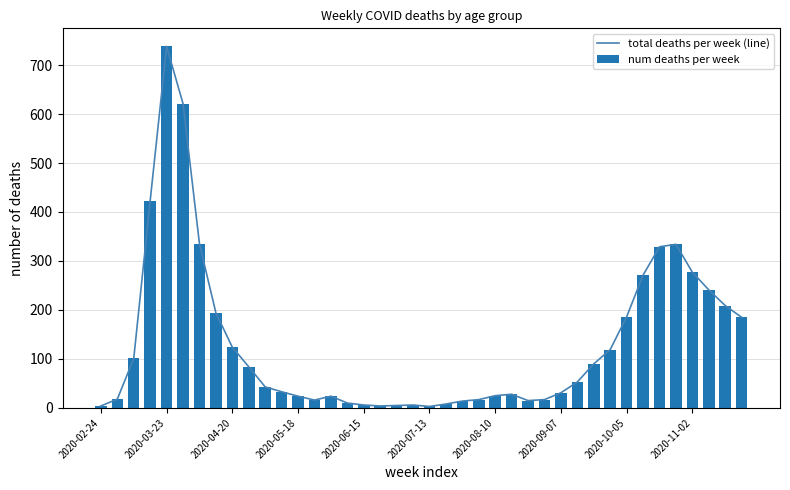

The value of num deaths per week at 2020-10-05 is 276. True or false?

False